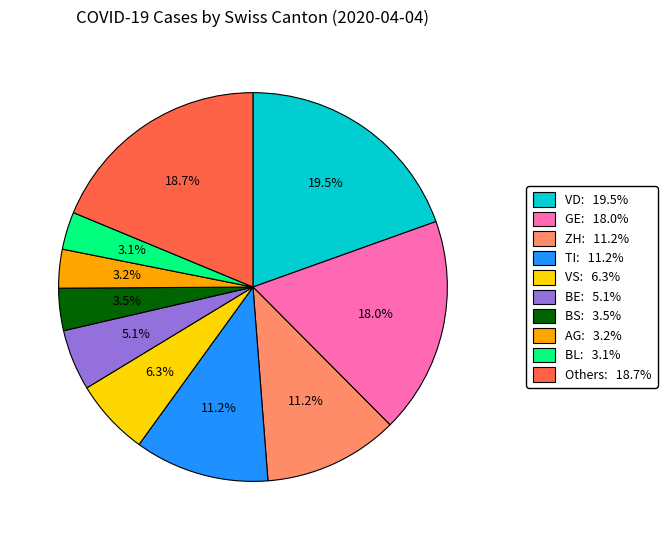

Is there any slice that represents more than half of the pie?

No